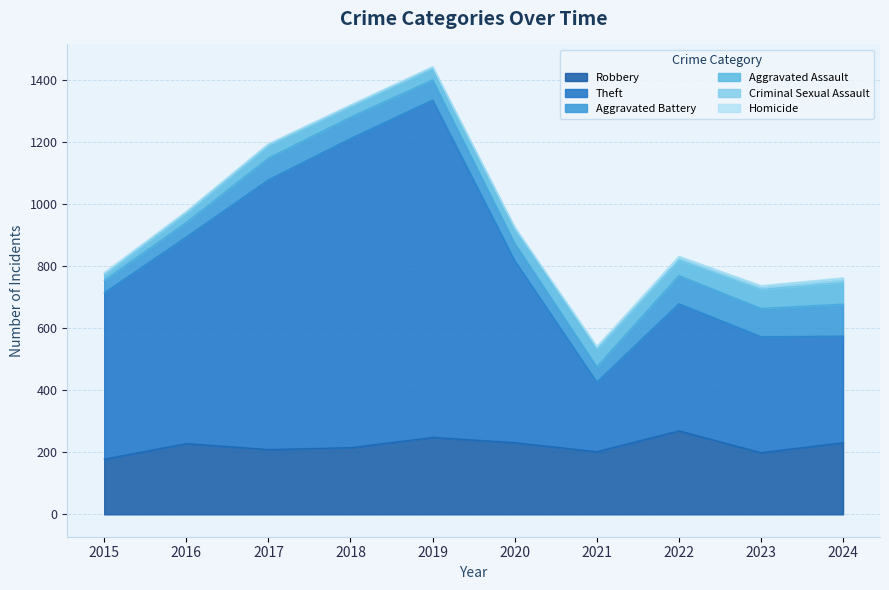

Is the value of Aggravated Battery at 2022 greater than the value of Criminal Sexual Assault at 2016?

Yes